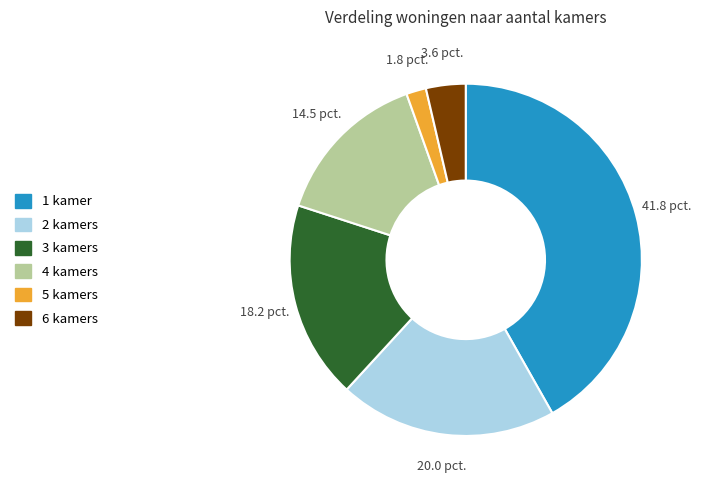

What is the ratio of the value at 2 kamers to the value at 5 kamers?

11.0